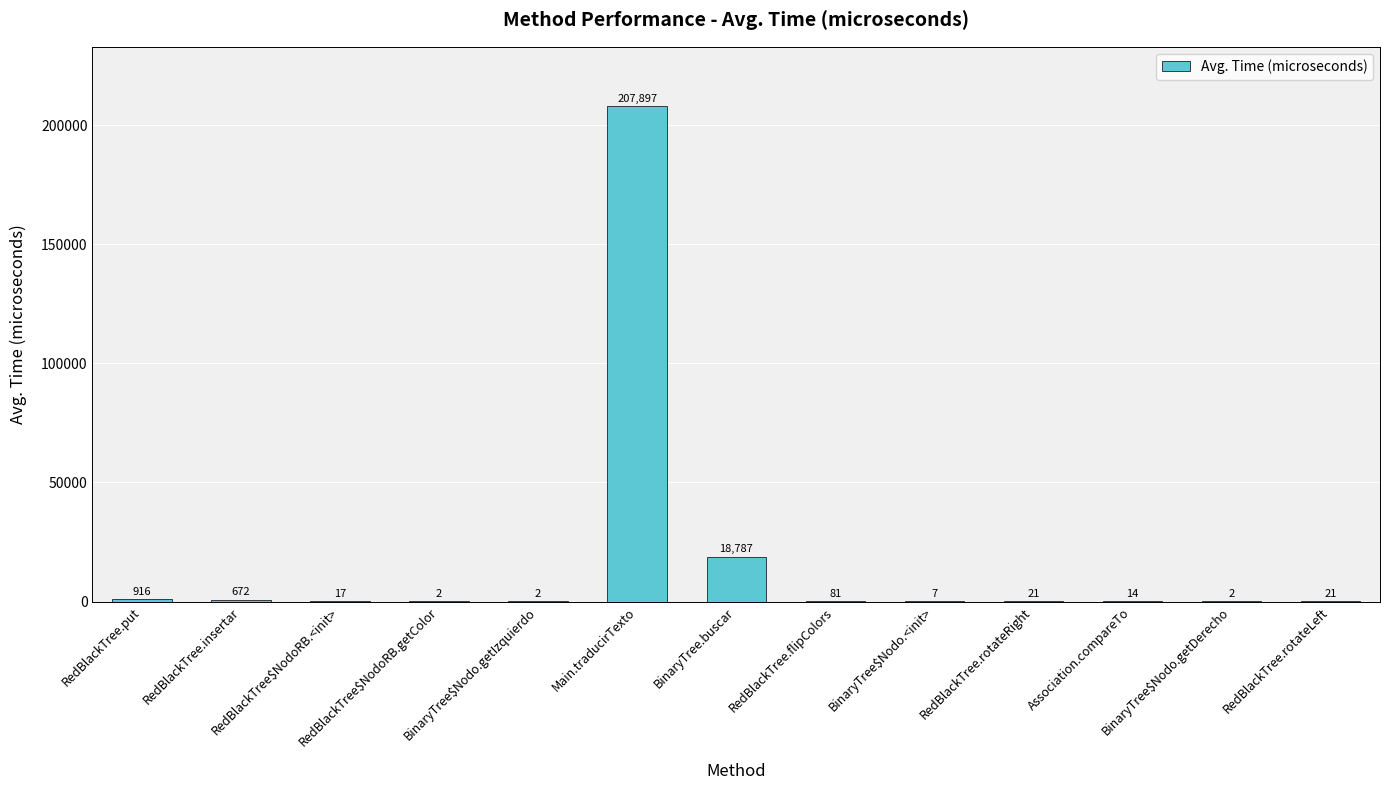

Is it true that the value at BinaryTree$Nodo.getIzquierdo is 2?

True